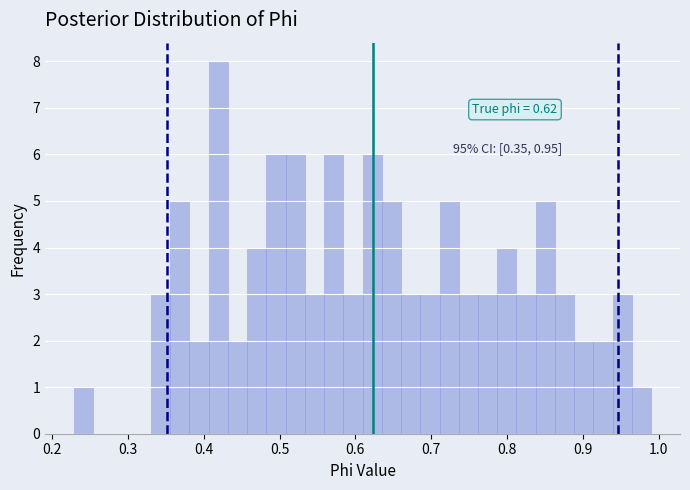

Read against the x-axis, roughly where is the centre of the tallest bar?

0.42